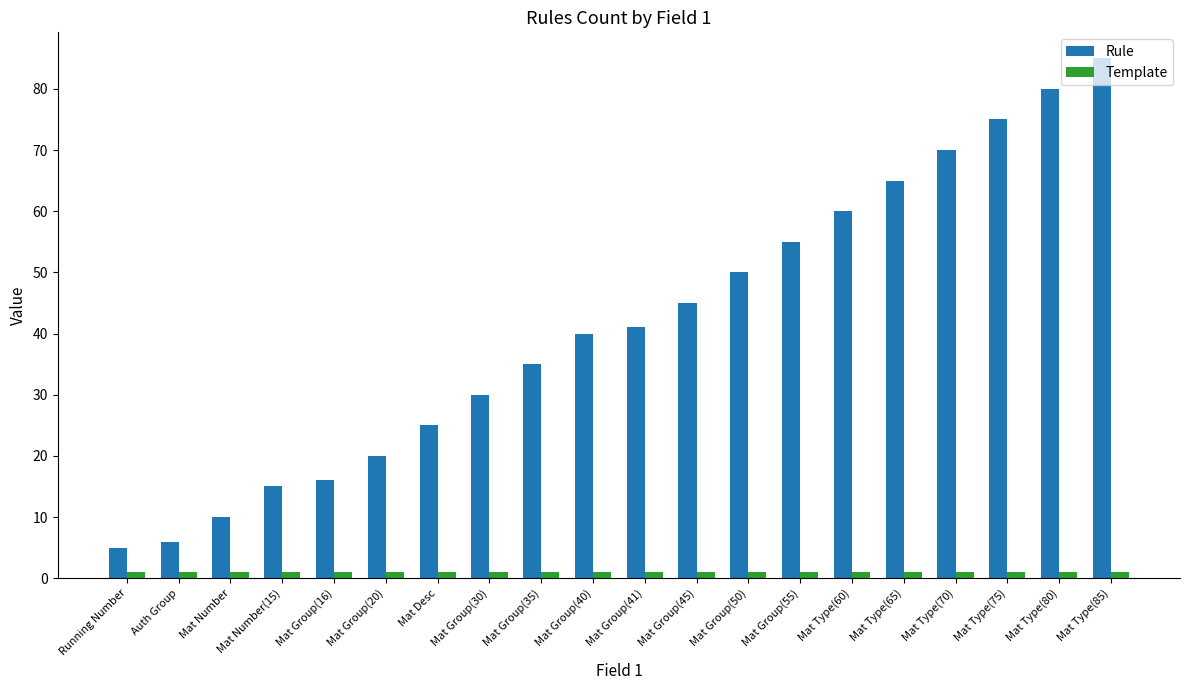

What is the label of the 12th bar from the left?

Mat Group(45)